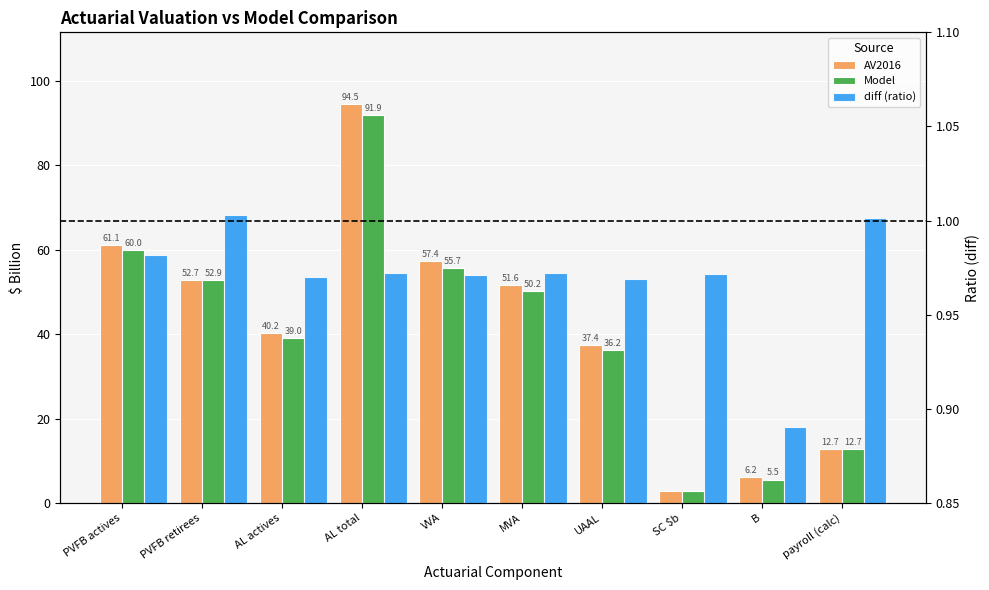

Between B and PVFB retirees, which is larger?

PVFB retirees